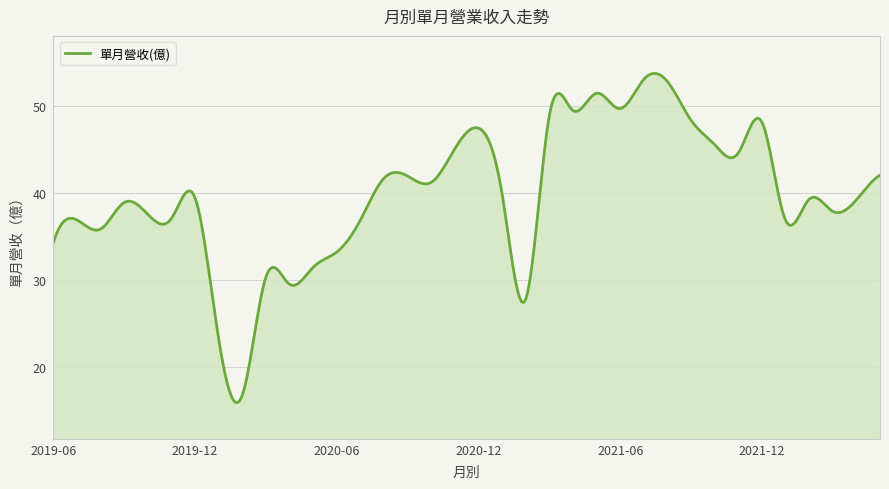

What is the minimum value shown in the chart?

15.9